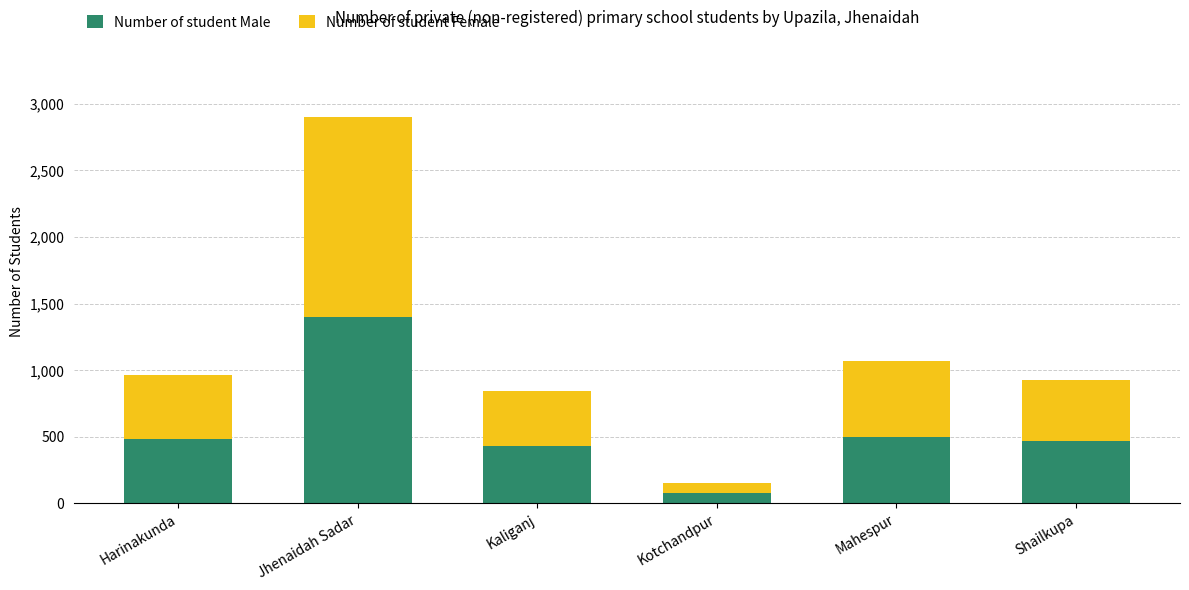

What is the lowest value of the Number of student Male series?

75